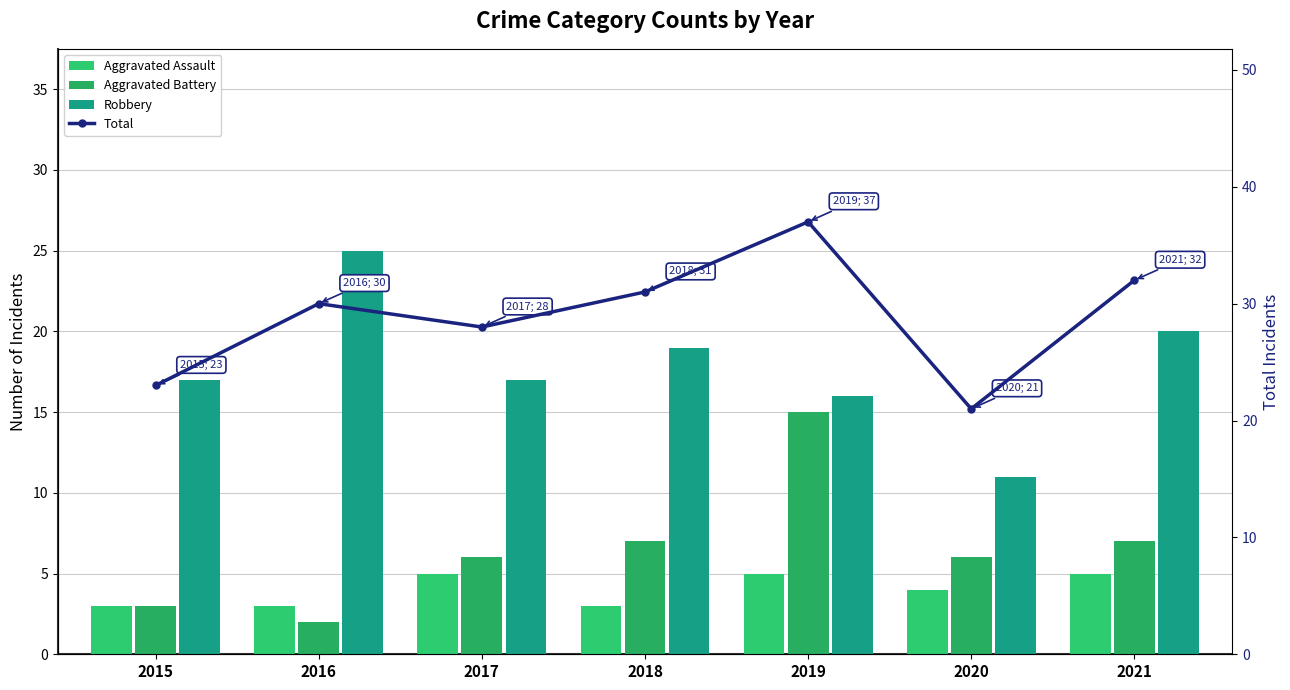

What is the difference between the second highest and minimum values in the Aggravated Assault series?

2